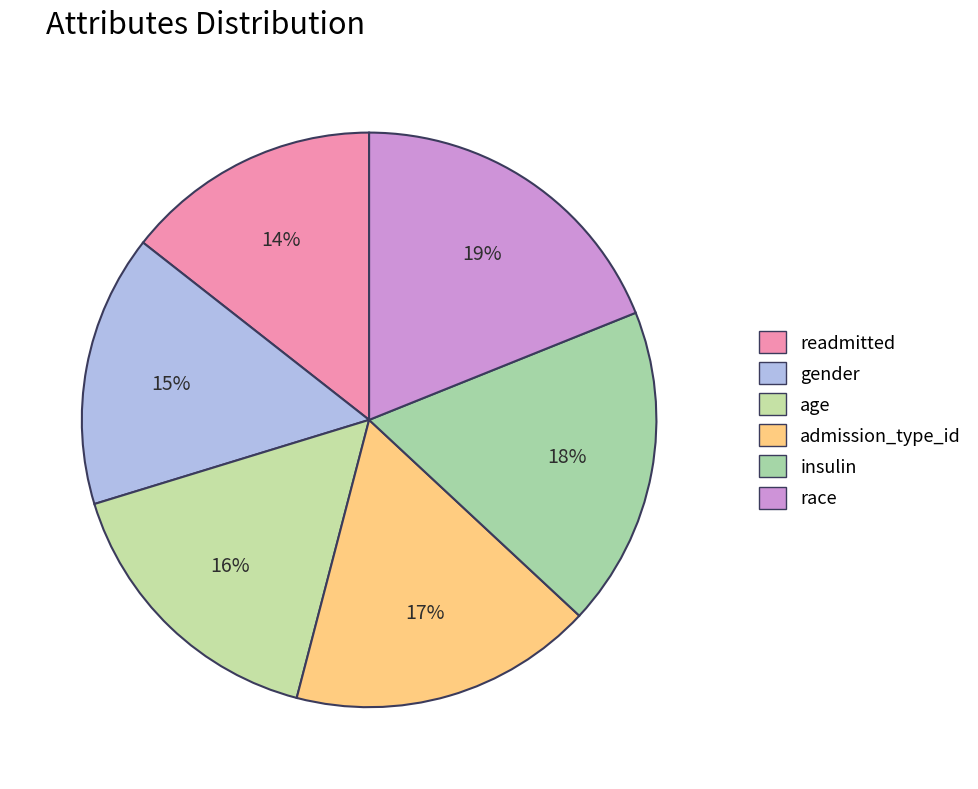

Which has a higher value, gender or insulin?

insulin